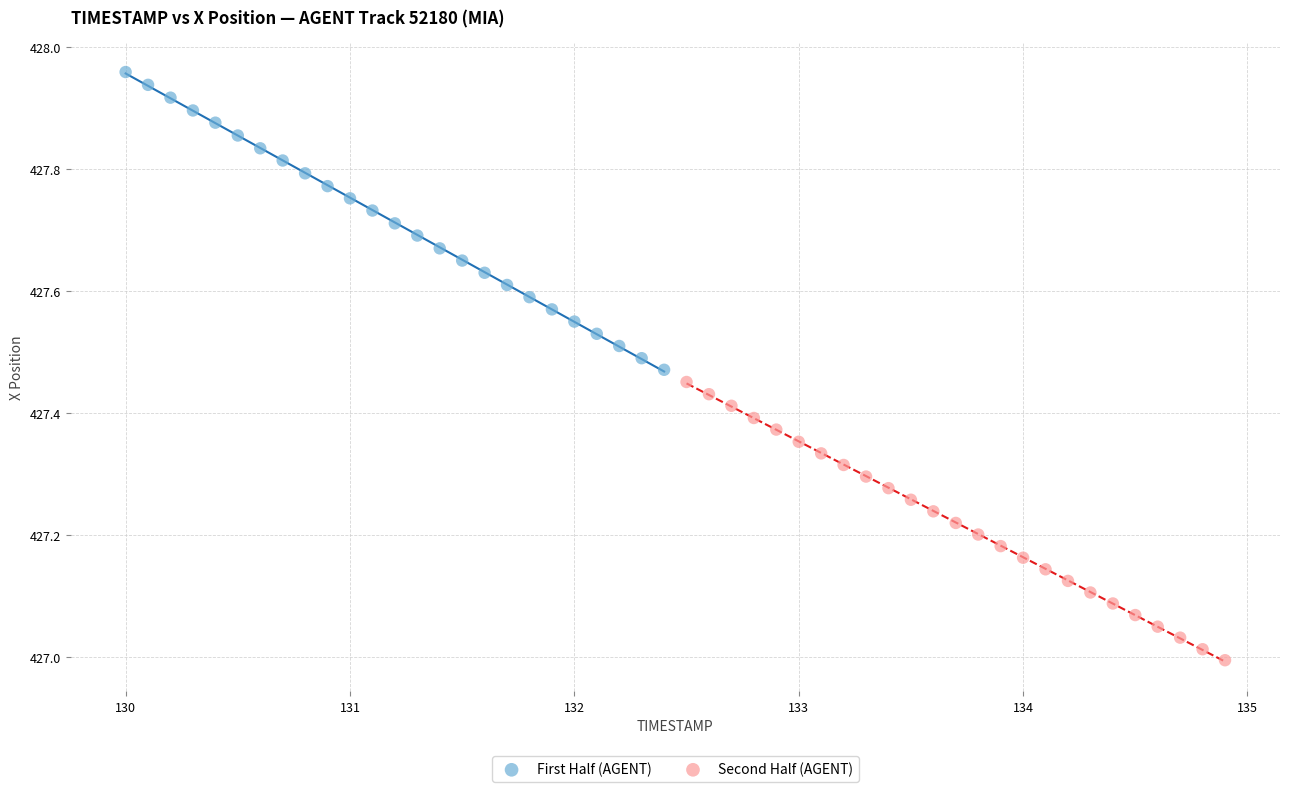

Which series contains the lowest Y value?

Second Half (AGENT)